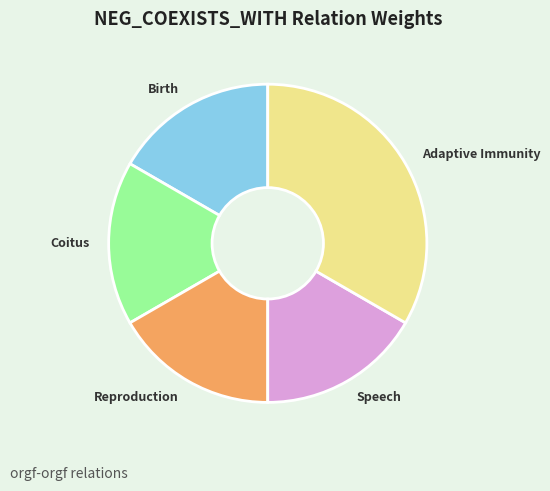

Is it true that Coitus is 10% of the pie?

False